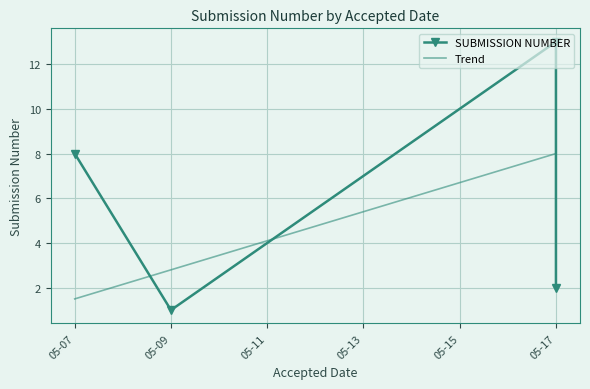

What is the label of the 3rd point from the right?

2019-05-07